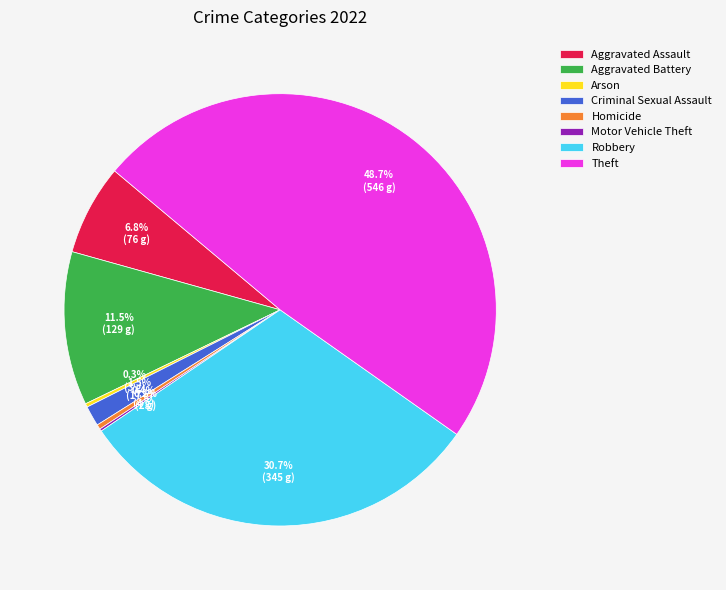

Does any single category account for the majority?

No